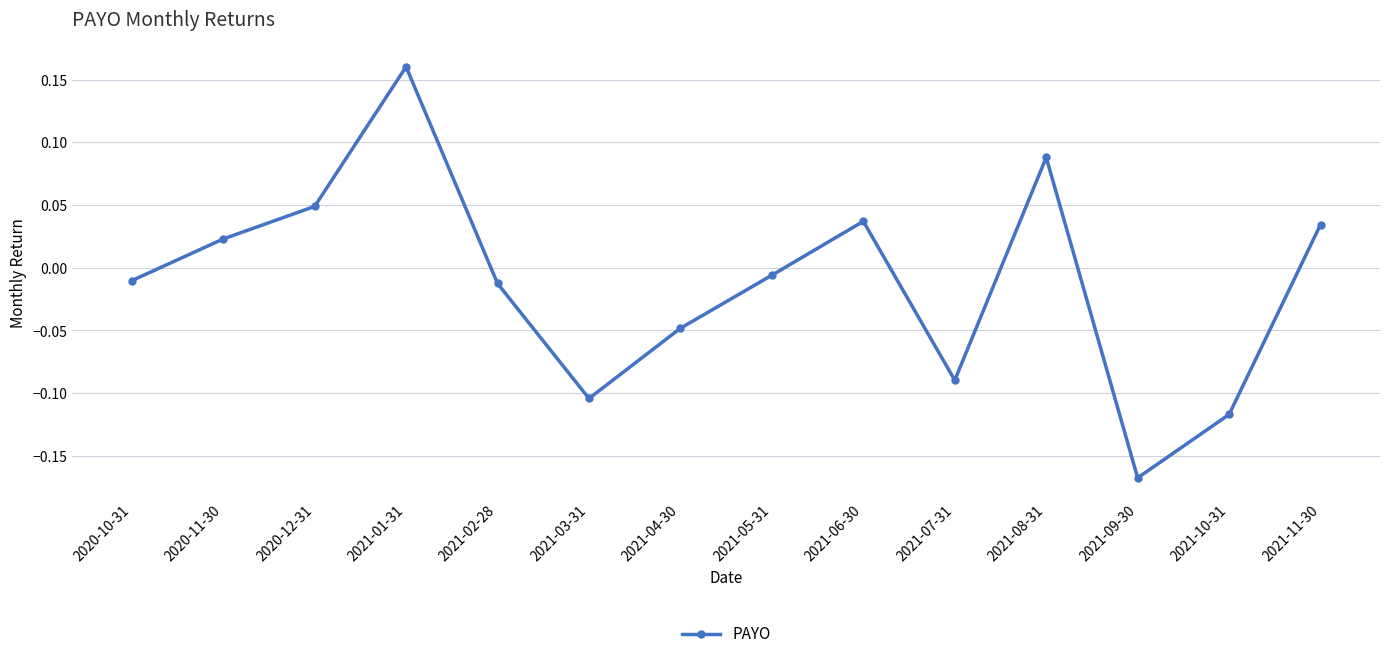

What is the difference between the maximum and minimum values?

0.3